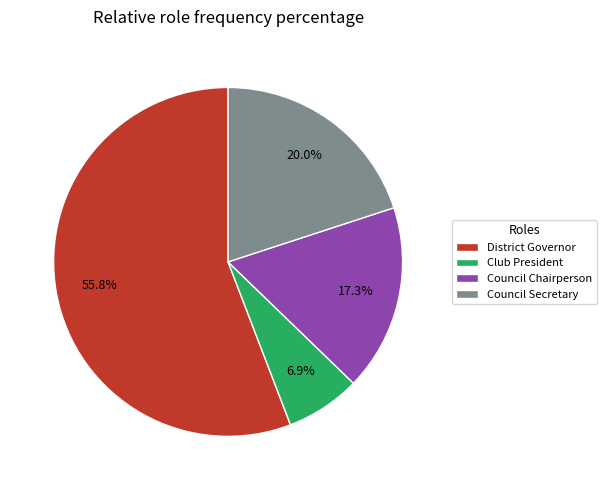

Rank the categories by value from highest to lowest.

District Governor, Council Secretary, Council Chairperson, Club President